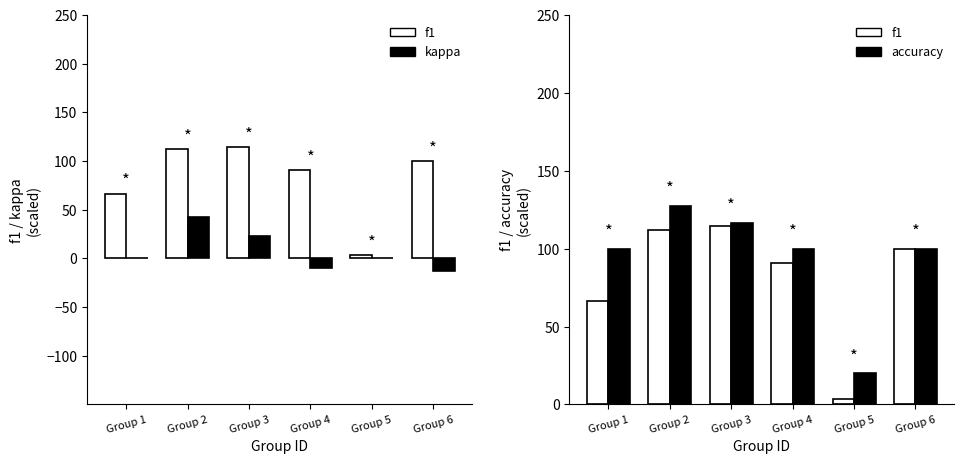

Is the value of kappa at Group 3 greater than the value of f1 at Group 6?

No